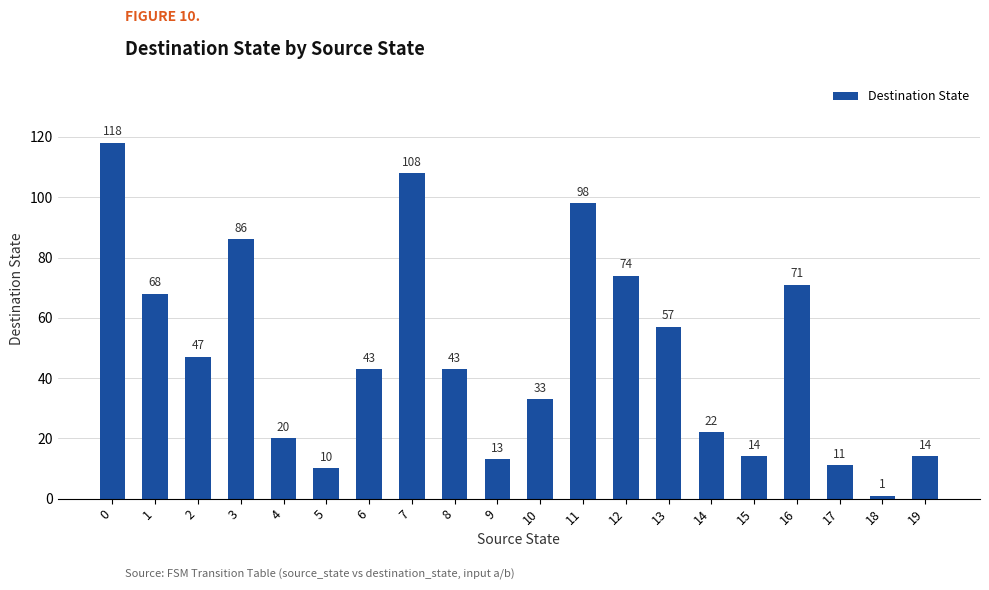

Does the chart contain stacked bars?

No